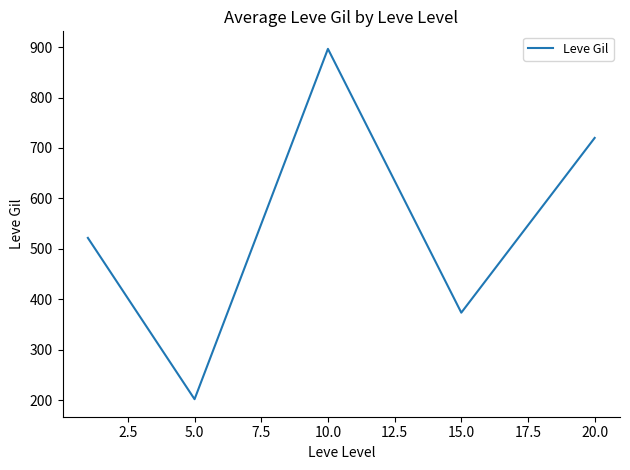

What is the minimum value shown in the chart?

201.7